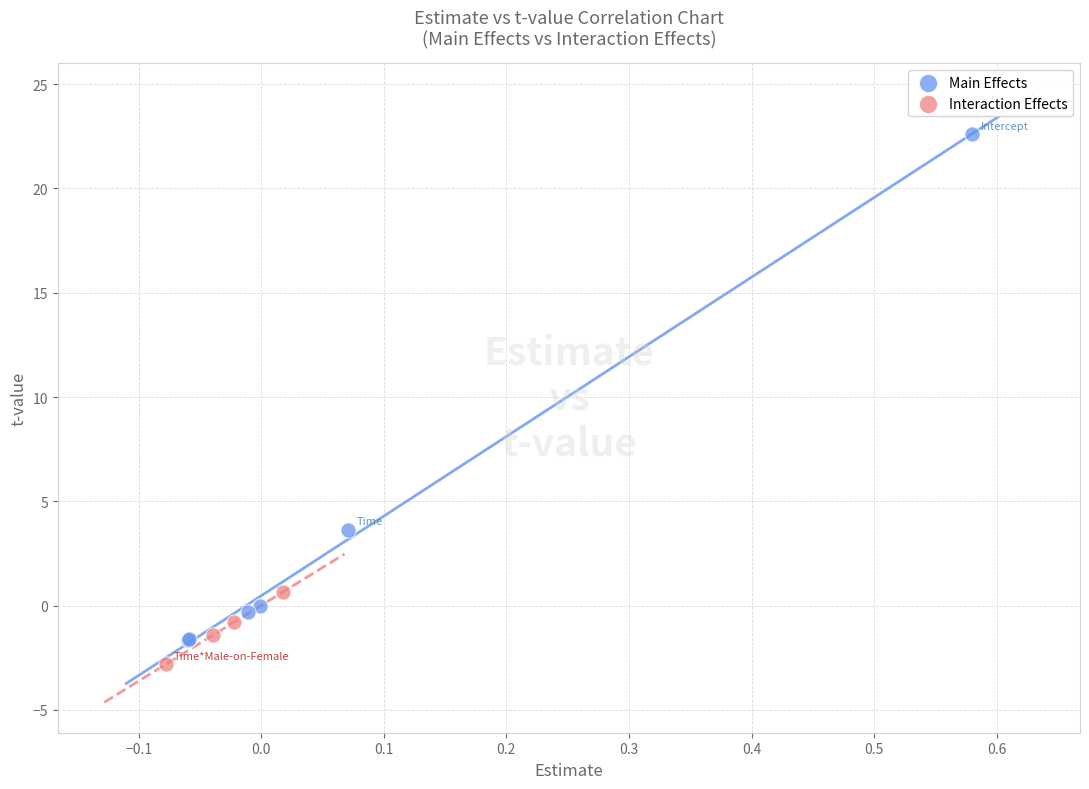

Which series reaches the maximum Y coordinate?

Main Effects